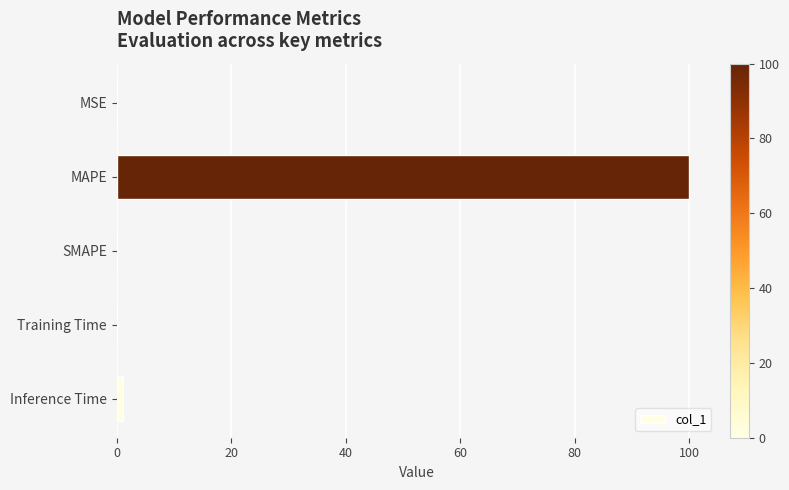

Are the bars horizontal?

Yes